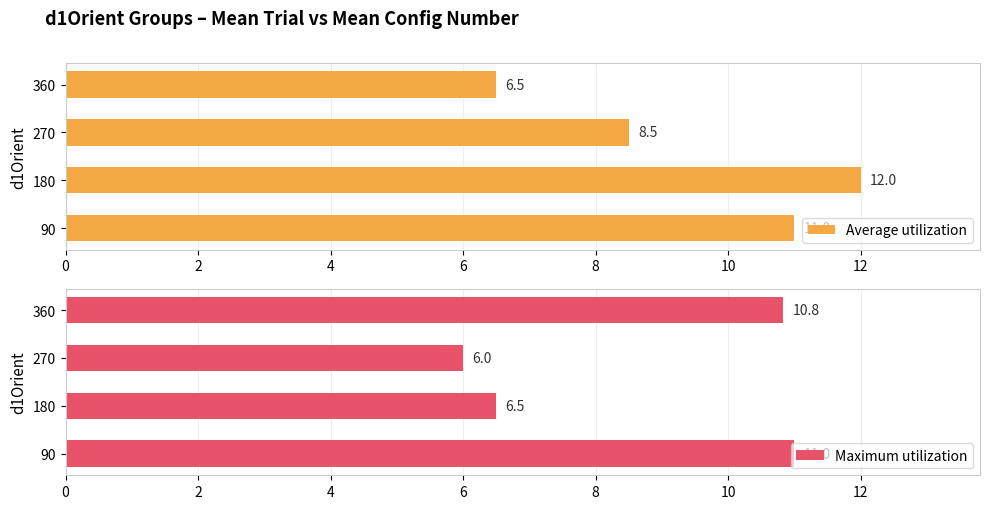

The Average utilization series shows 5.9 at 270. True or false?

False